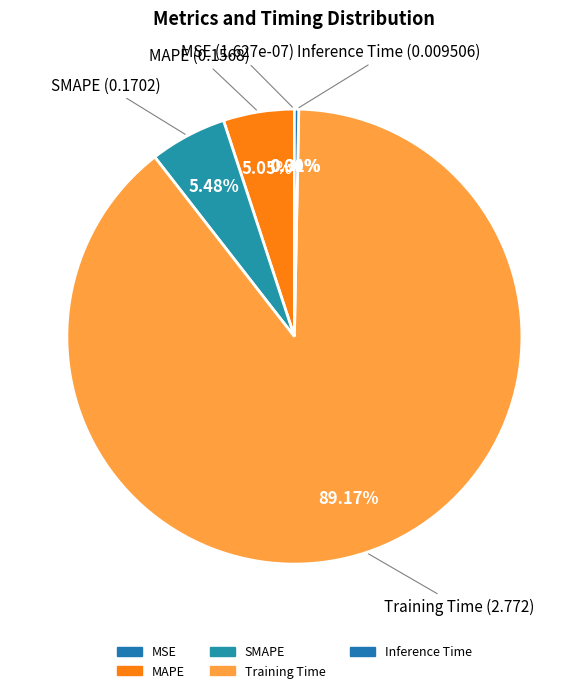

Do SMAPE and MAPE together represent more than half of the pie?

No